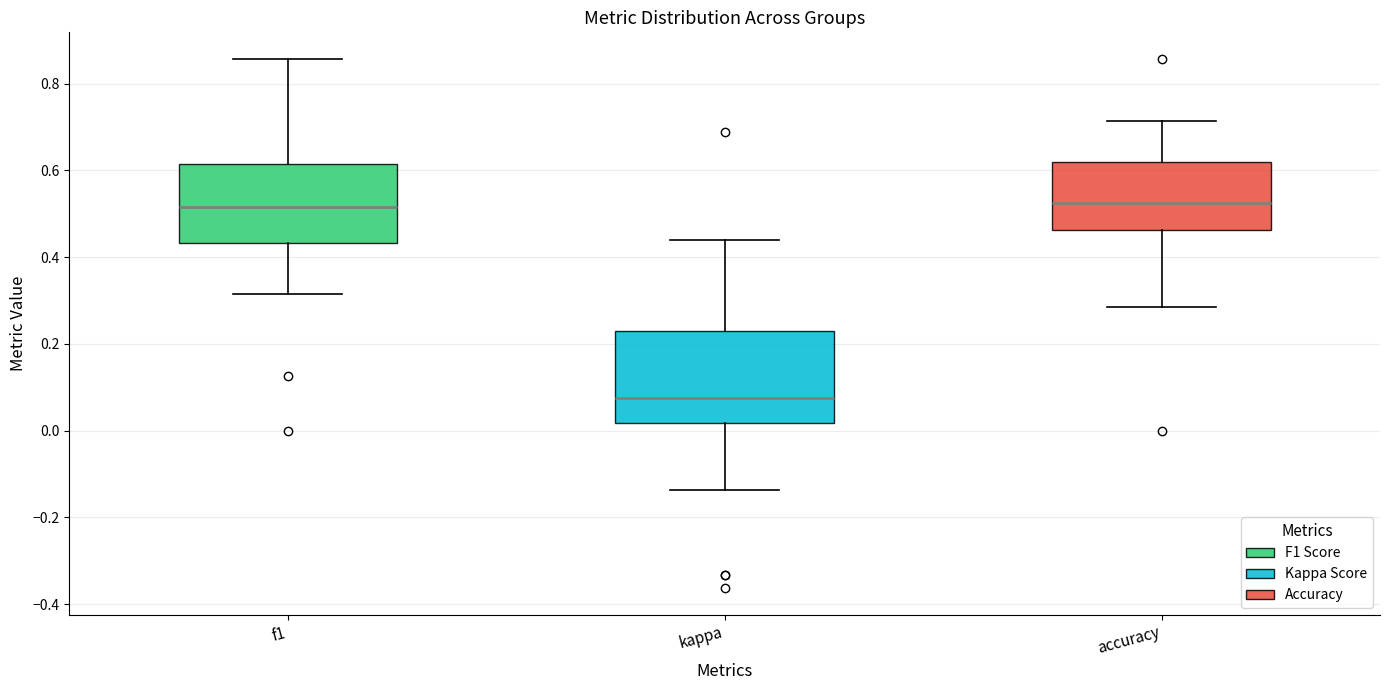

Which box's median line is the lowest?

kappa